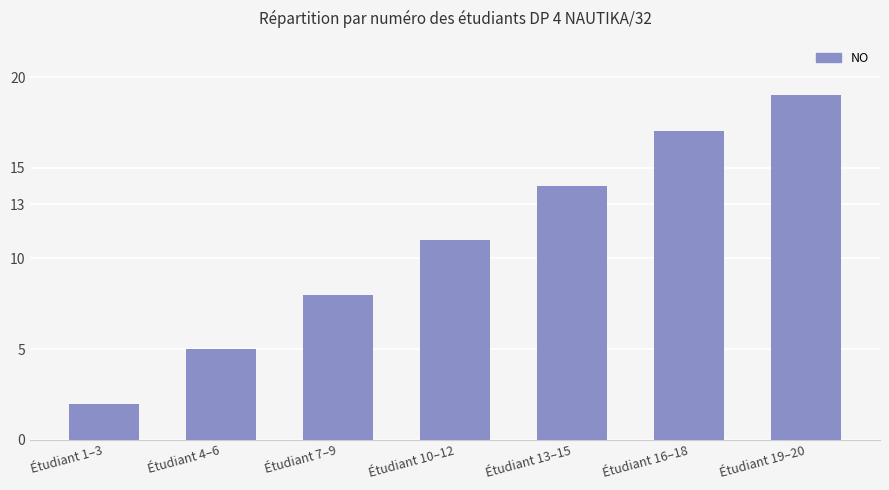

How many data points are less than 11?

3